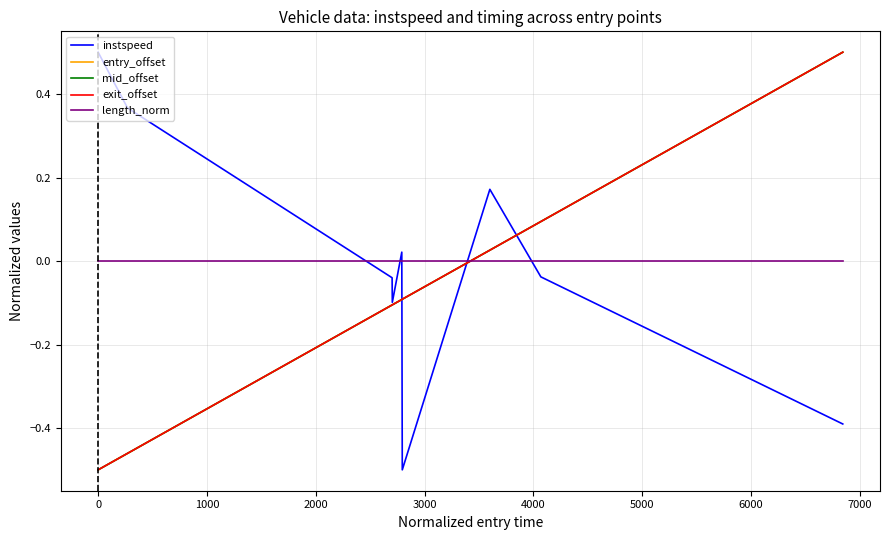

True or false: instspeed and length_norm intersect in this chart.

True